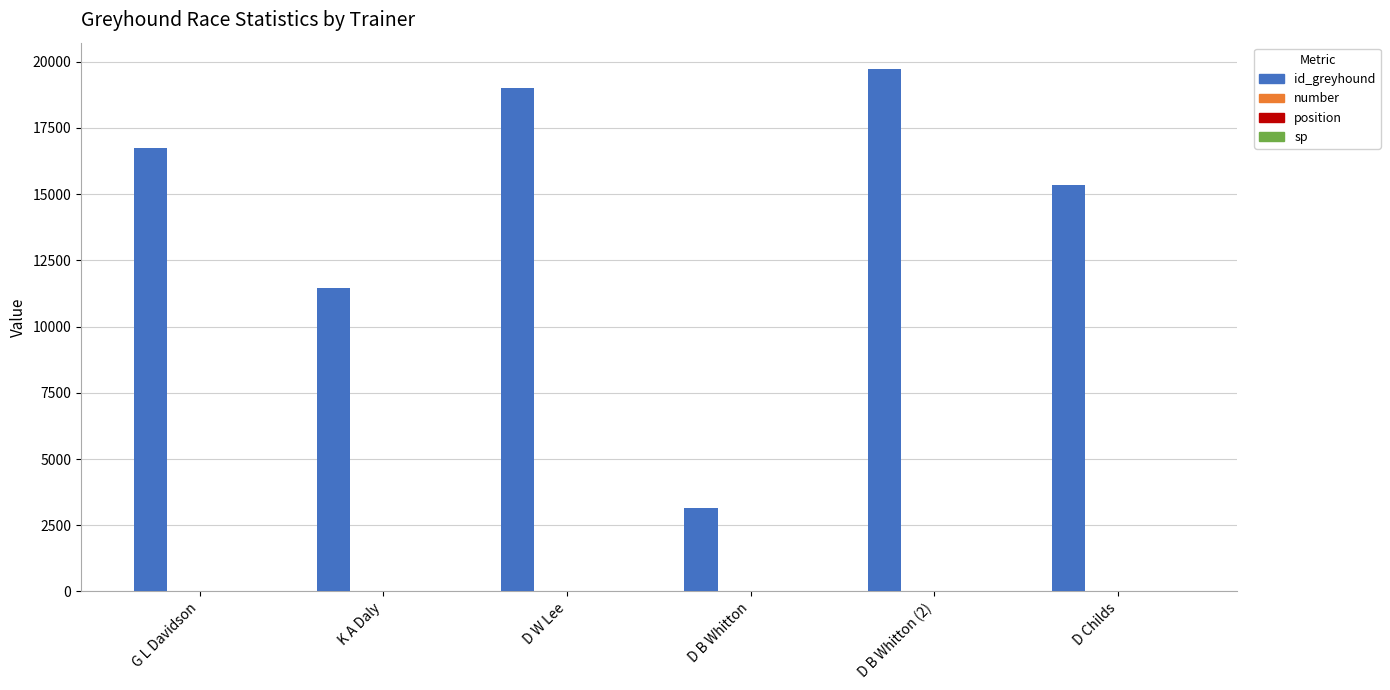

Between D W Lee and D B Whitton (2), which series saw the biggest shift?

id_greyhound